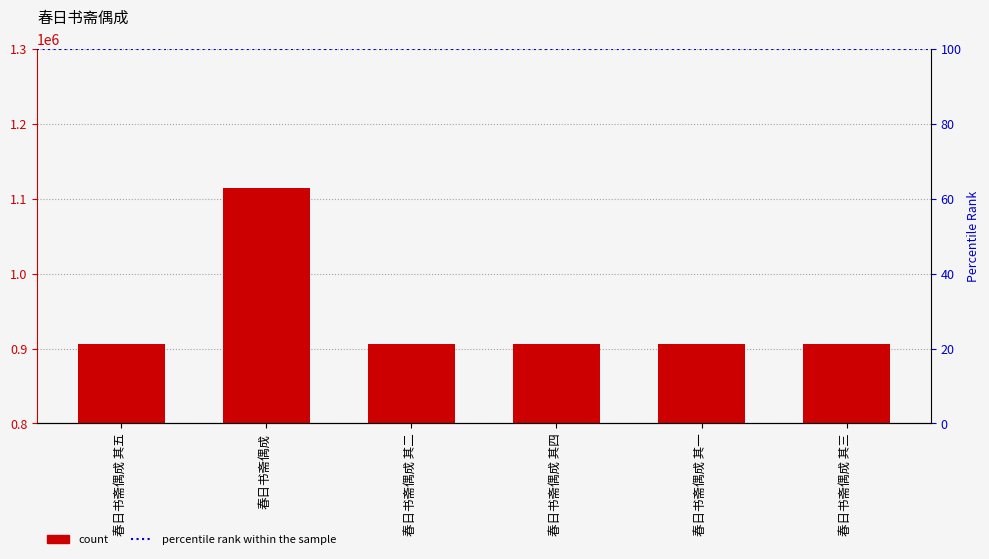

Rank the categories by value from highest to lowest.

春日书斋偶成, 春日书斋偶成 其一, 春日书斋偶成 其二, 春日书斋偶成 其三, 春日书斋偶成 其四, 春日书斋偶成 其五